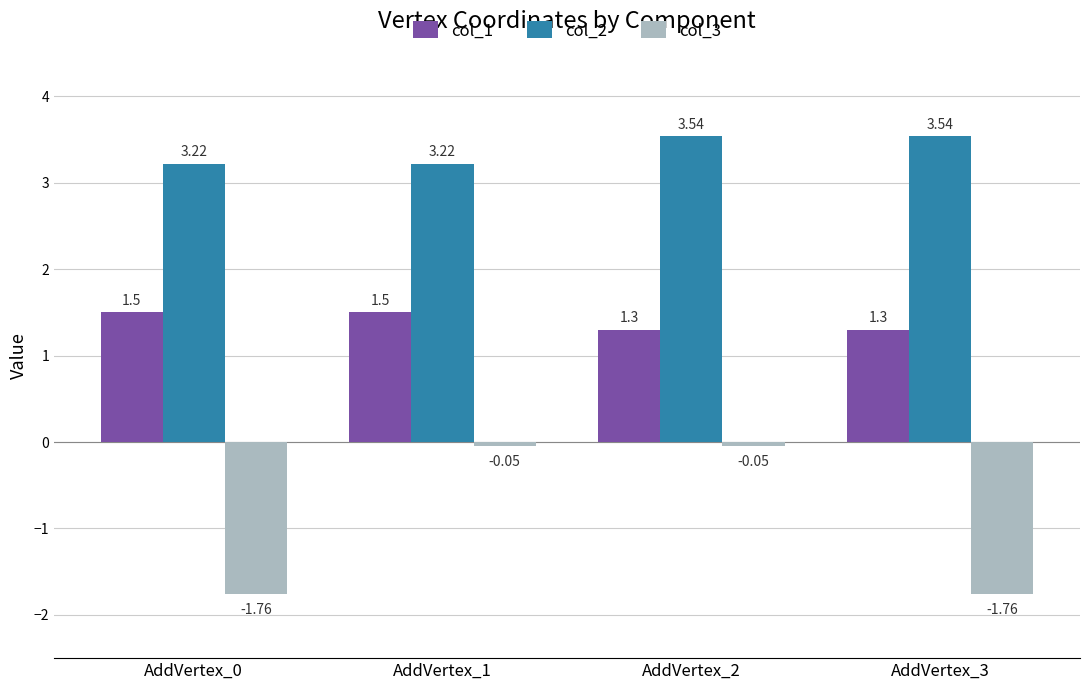

Between AddVertex_1 and AddVertex_2, which series saw the biggest shift?

col_2